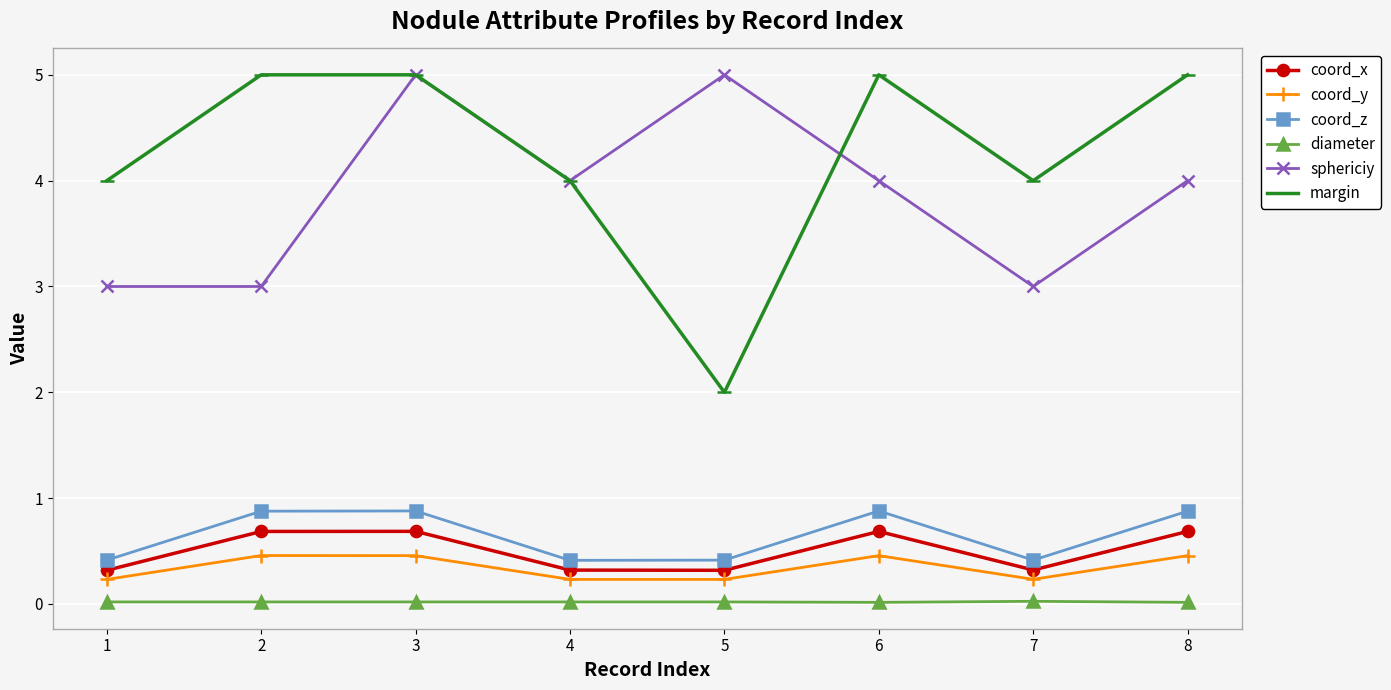

True or false: coord_z and coord_x intersect in this chart.

False